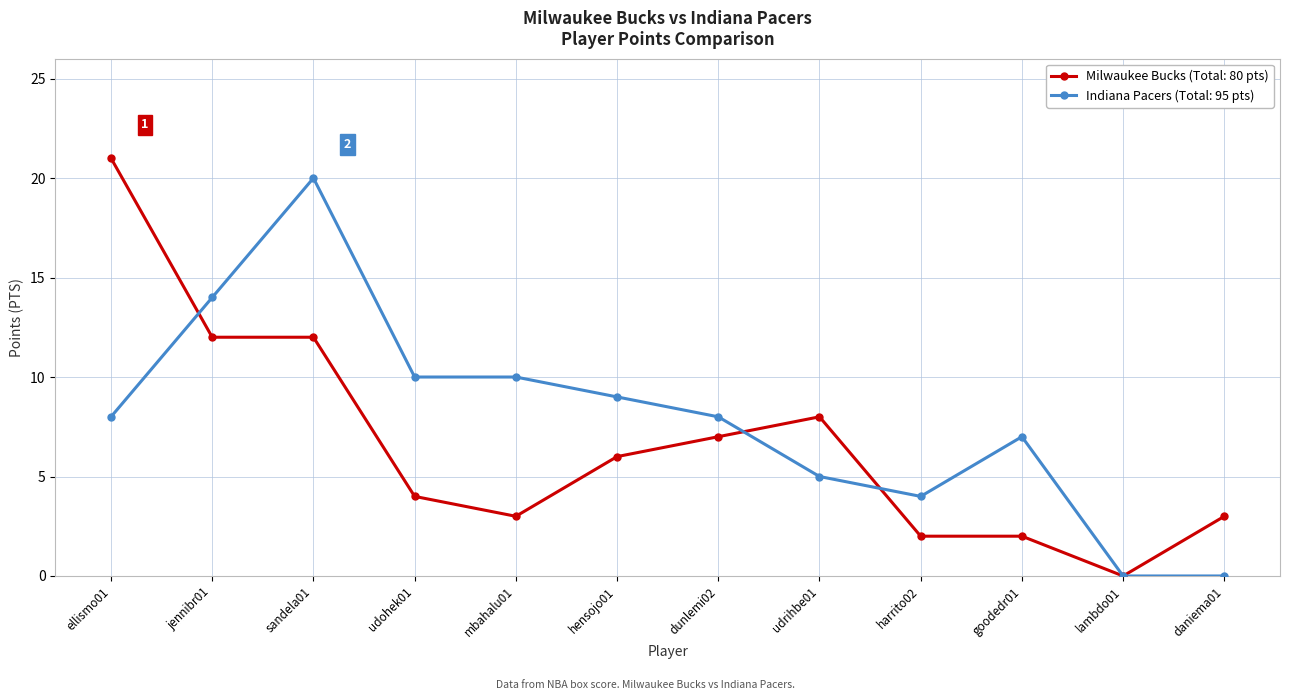

At hensojo01, list the series in order from largest to smallest.

Indiana Pacers (Total: 95 pts), Milwaukee Bucks (Total: 80 pts)